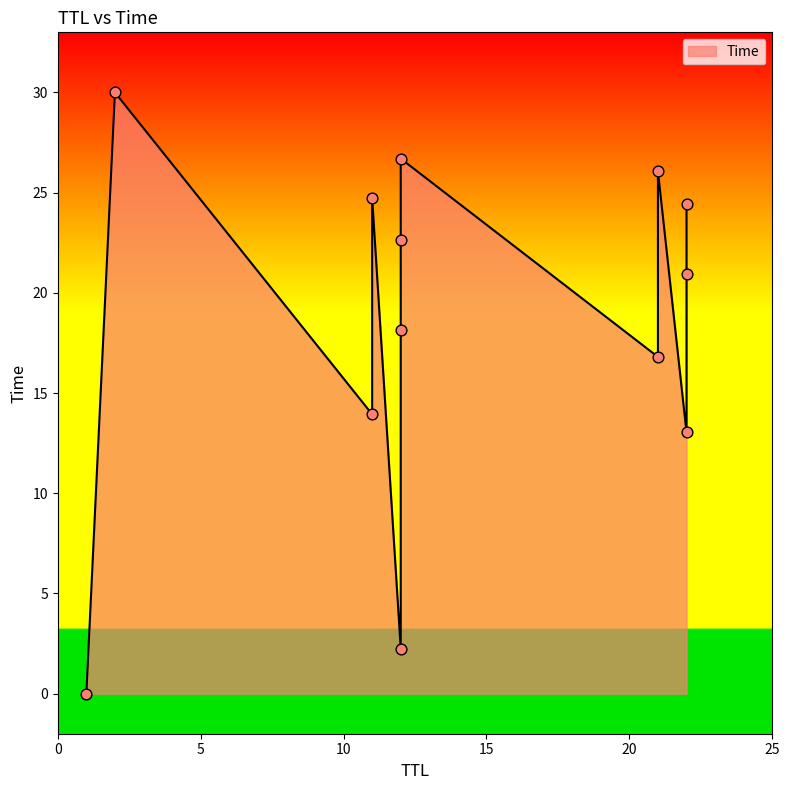

What is the change in value from 22 to 2?

+17.0